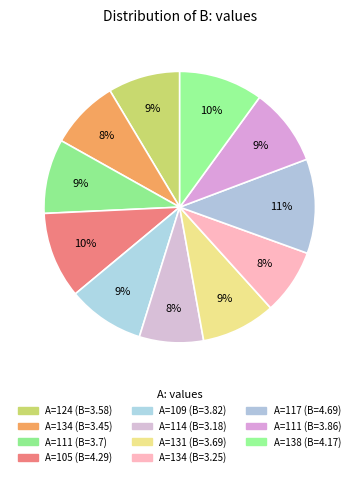

Which category has the biggest portion of the pie?

117